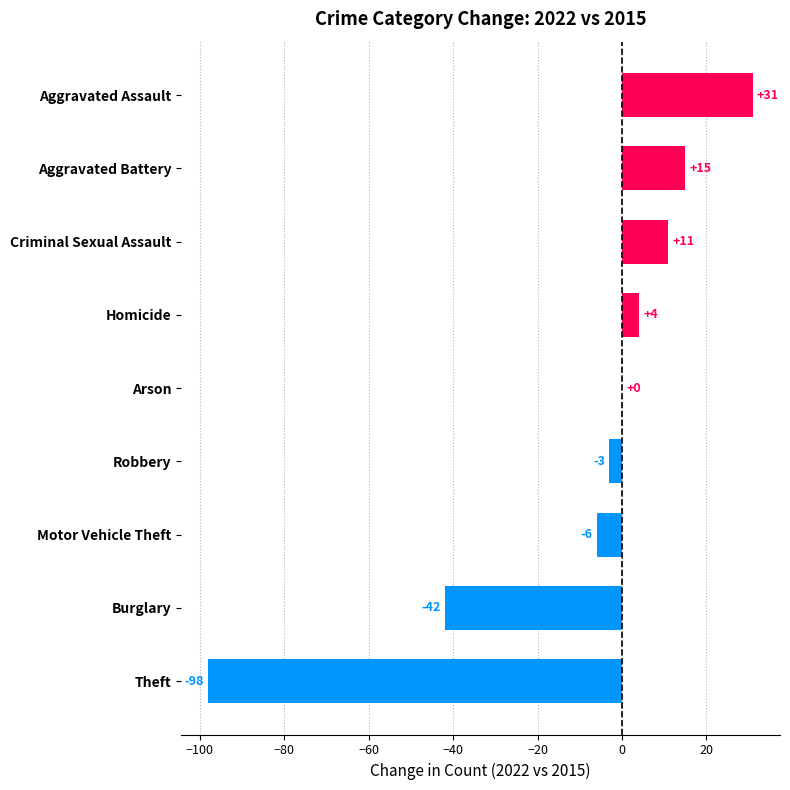

What is the change in value from Motor Vehicle Theft to Homicide?

+10